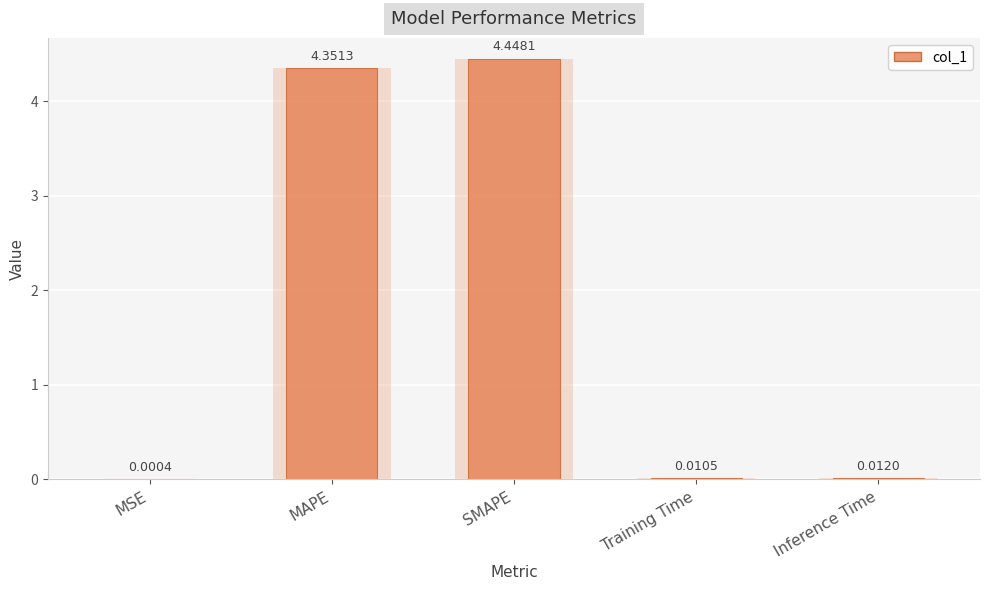

Reading left to right, list all the values displayed in this chart.

MSE=0.0	MAPE=4.4	SMAPE=4.4	Training Time=0.0	Inference Time=0.0